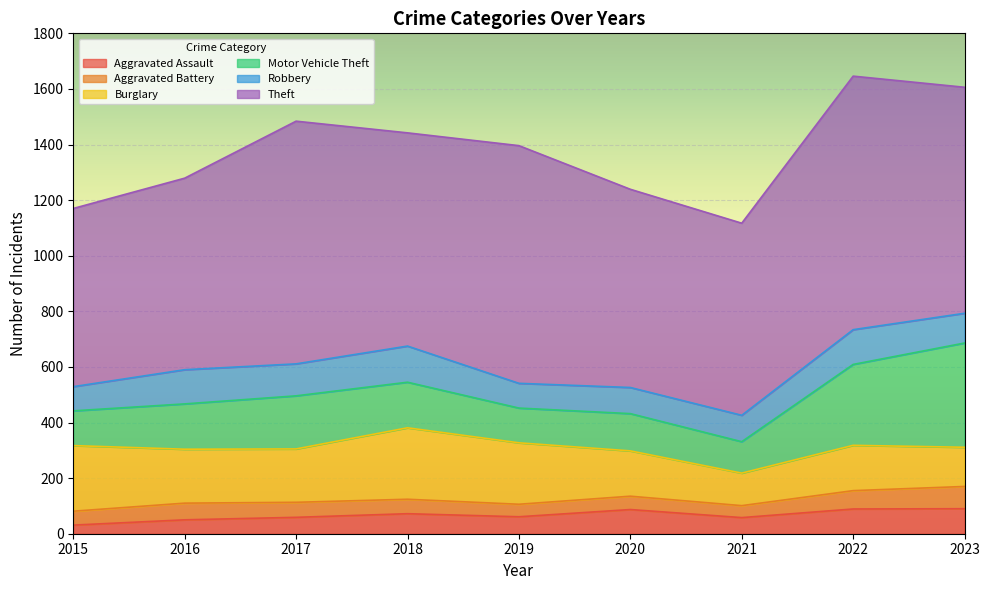

Reading left to right, what are all the values shown in this chart?

Aggravated Assault: 2015=31	2016=50	2017=59	2018=72	2019=61	2020=87	2021=58	2022=89	2023=90
Aggravated Battery: 2015=50	2016=60	2017=54	2018=52	2019=45	2020=48	2021=43	2022=66	2023=80
Burglary: 2015=236	2016=194	2017=192	2018=257	2019=221	2020=163	2021=117	2022=163	2023=141
Motor Vehicle Theft: 2015=125	2016=163	2017=191	2018=164	2019=125	2020=134	2021=113	2022=291	2023=375
Robbery: 2015=87	2016=123	2017=115	2018=130	2019=89	2020=94	2021=95	2022=125	2023=107
Theft: 2015=641	2016=689	2017=873	2018=767	2019=855	2020=713	2021=691	2022=912	2023=813